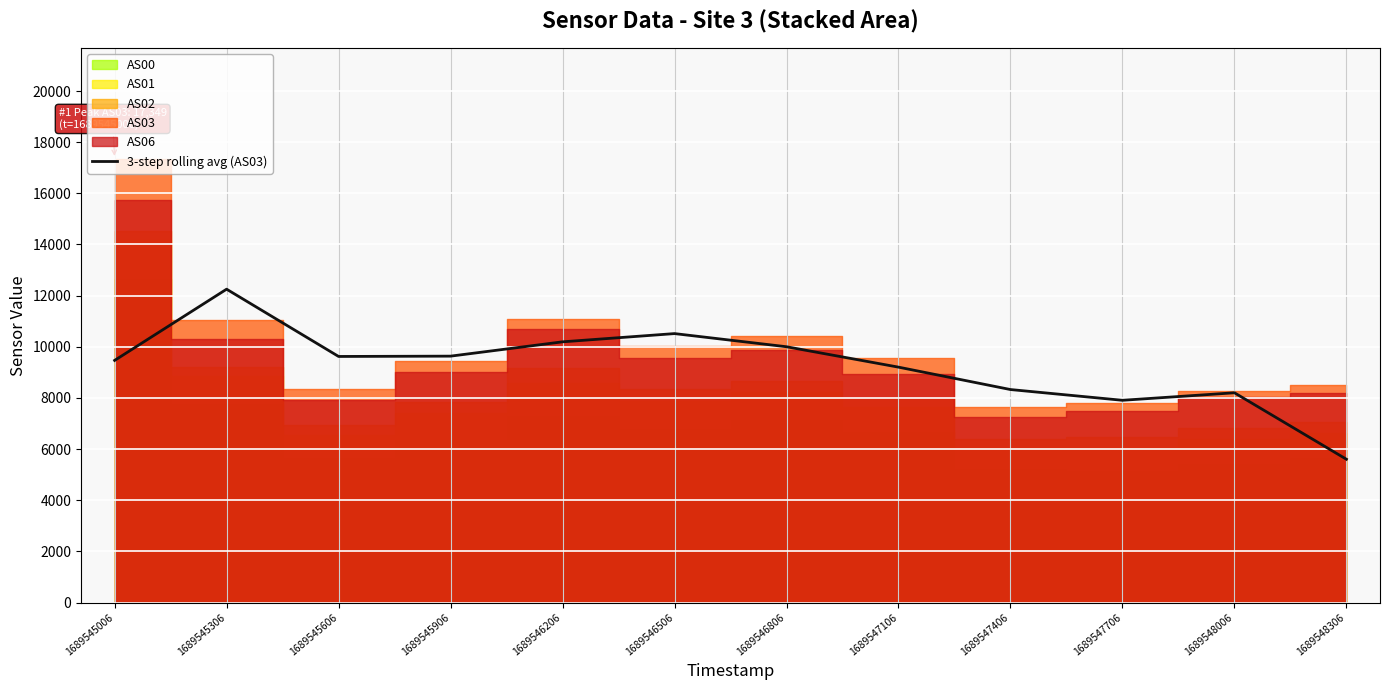

What is the ratio of the value at 1689546206 to the value at 1689545606?

1.1